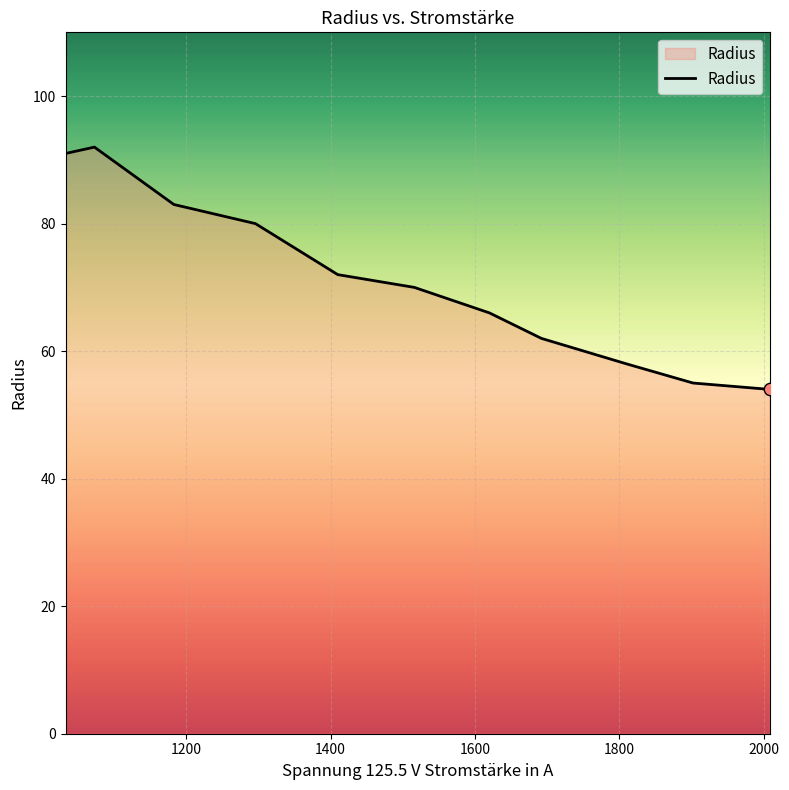

What is the difference between the maximum and minimum values?

38